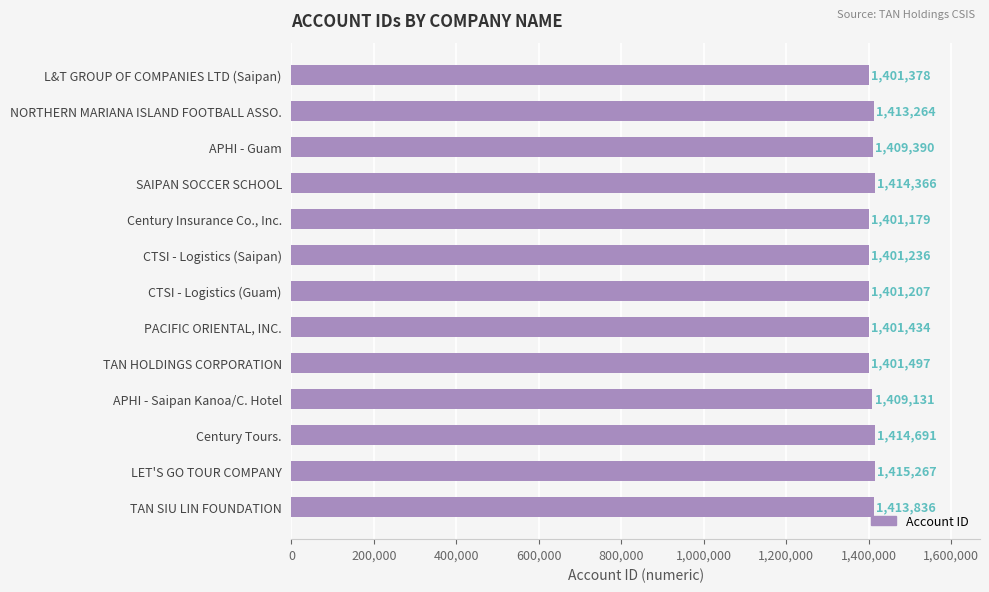

What value does the data have at CTSI - Logistics (Guam)?

1401207